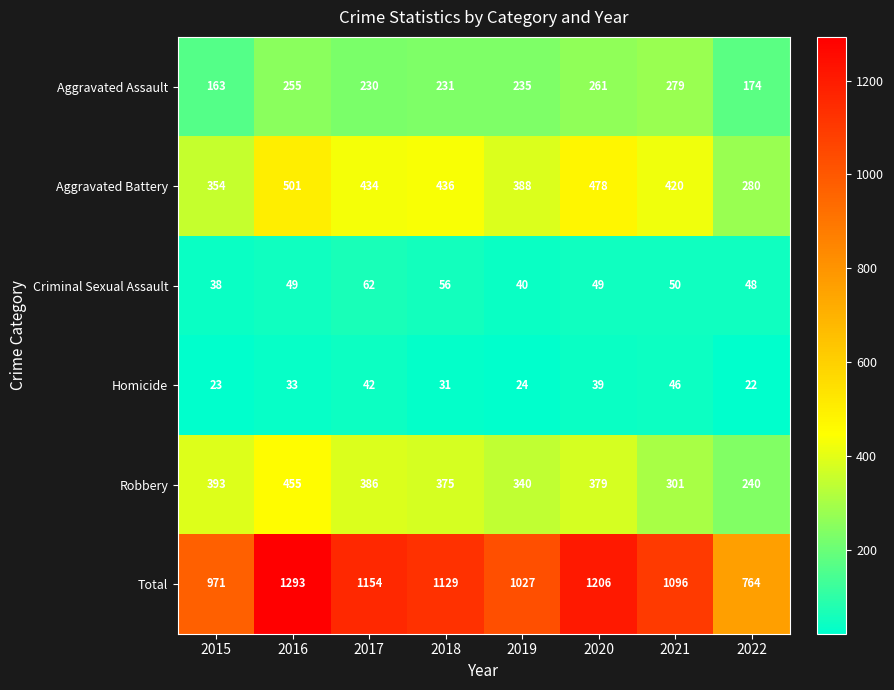

True or false: Aggravated Battery has a value of 74 at 2015.

False